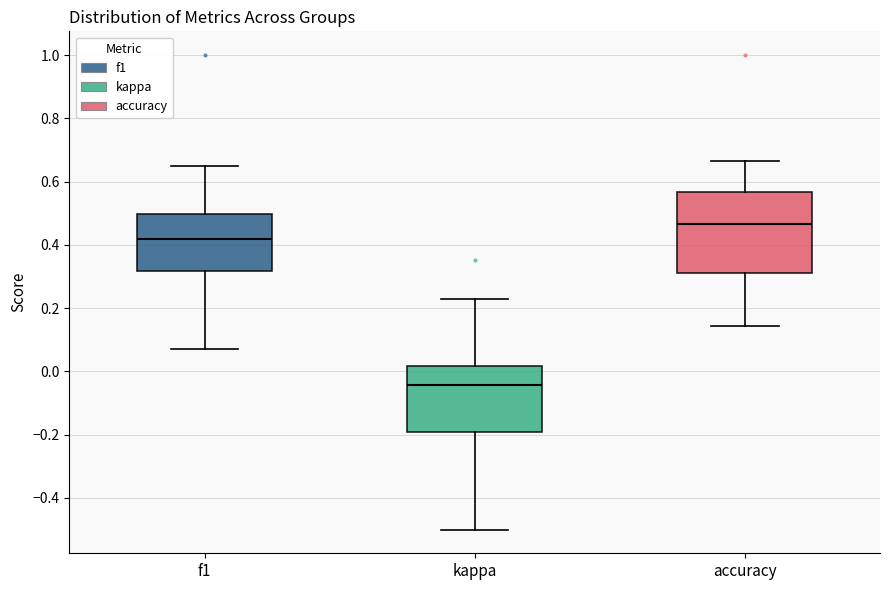

Which box is the tallest, from its lower edge to its upper edge?

accuracy